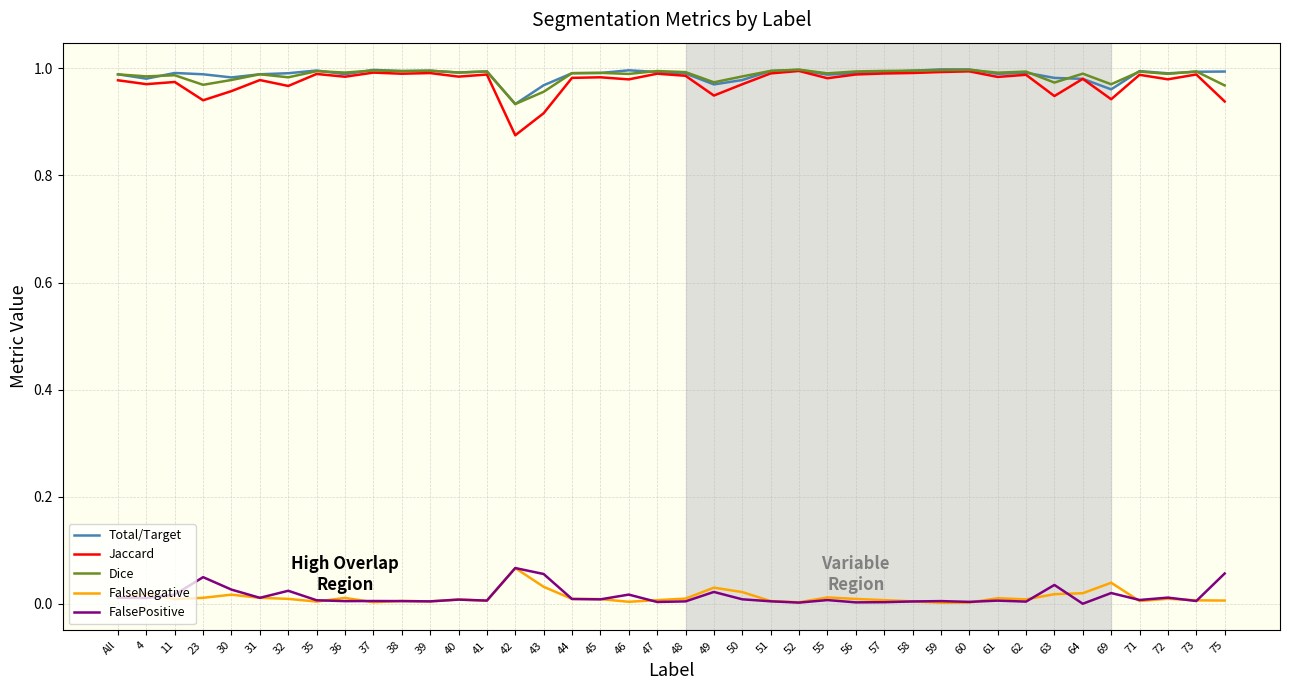

Is the value of Total/Target at 44 greater than the value of FalseNegative at 32?

Yes